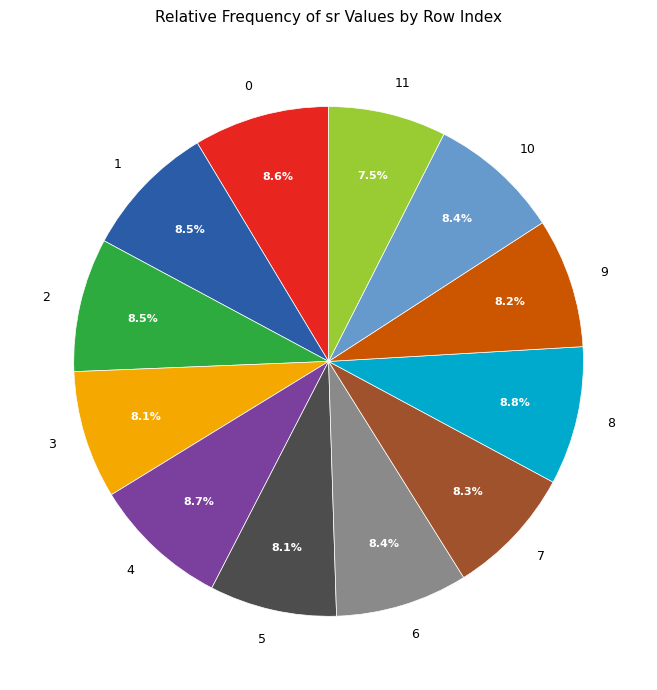

Is the sum of 0 and 6 greater than half?

No